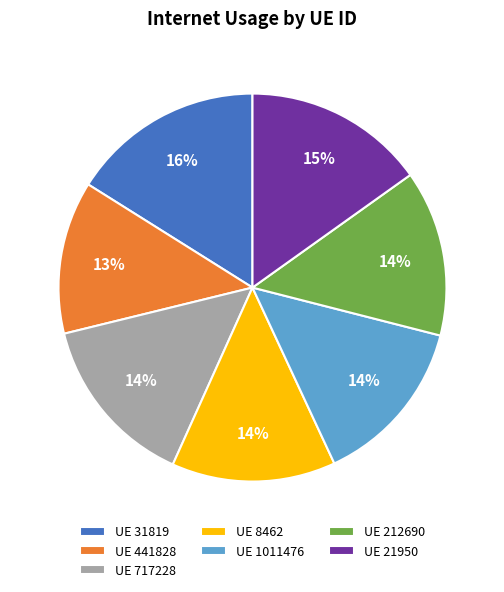

How many segments does this pie chart have?

7